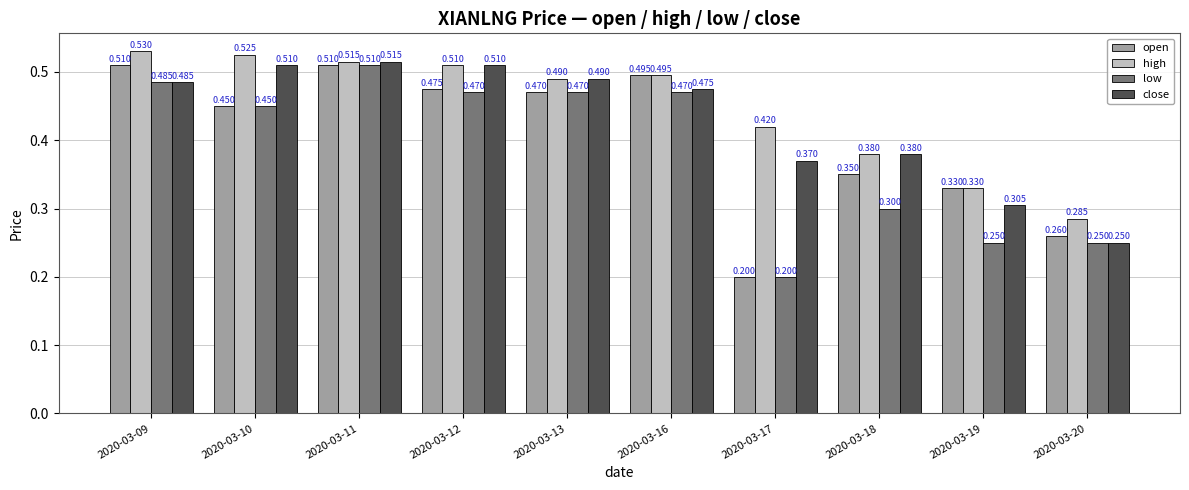

At how many categories does at least one series exceed 0?

10